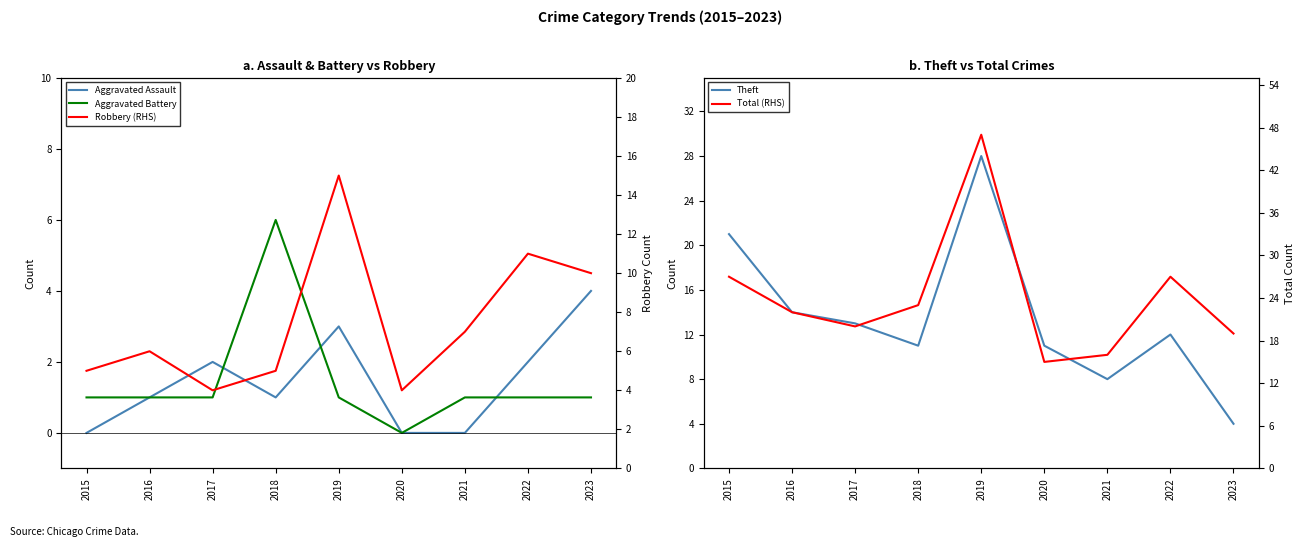

Reading left to right, what are all the values shown in this chart?

Aggravated Assault: 0	1	2	1	3	0	0	2	4
Aggravated Battery: 1	1	1	6	1	0	1	1	1
Theft: 21	14	13	11	28	11	8	12	4
Robbery (RHS): 5	6	4	5	15	4	7	11	10
Total (RHS): 27	22	20	23	47	15	16	27	19